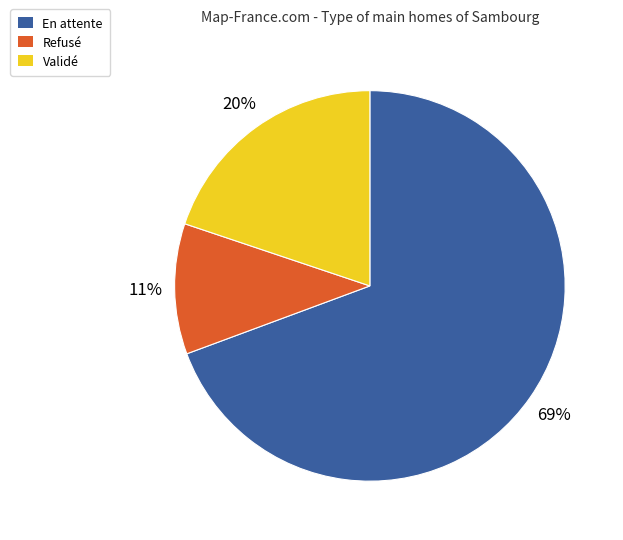

Combined, do Refusé and Validé account for over 50%?

No